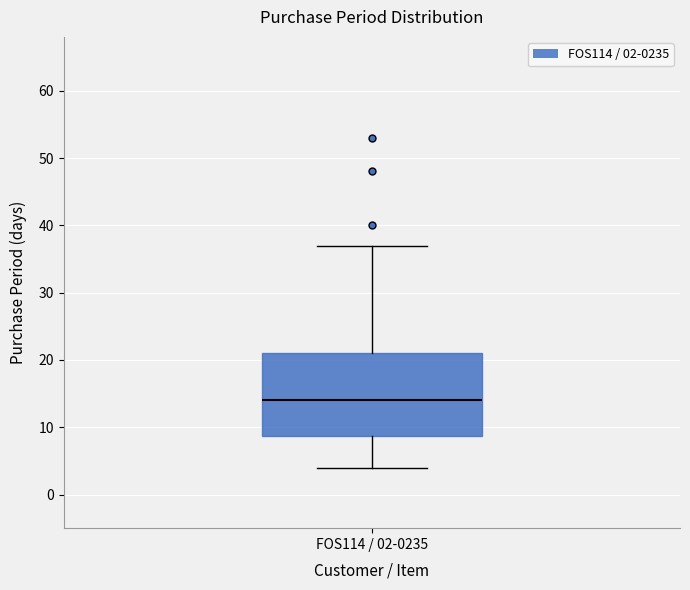

Where is the lower edge of the box for FOS114 / 02-0235 on the y-axis? The values are not printed on the chart, so give them approximately, as read against the axis.

9